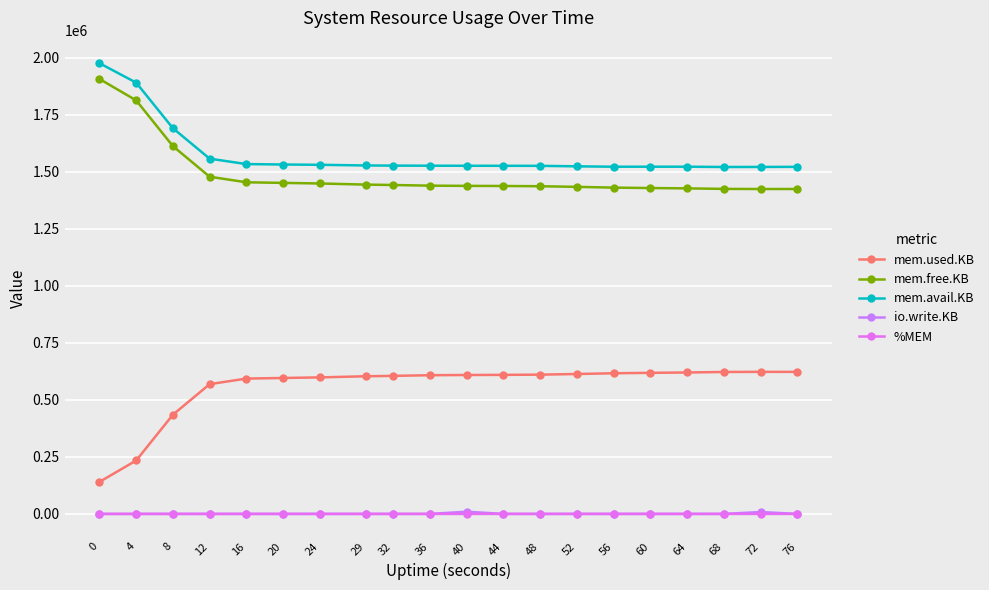

Is the value of io.write.KB at 0 greater than the value of mem.free.KB at 48?

No